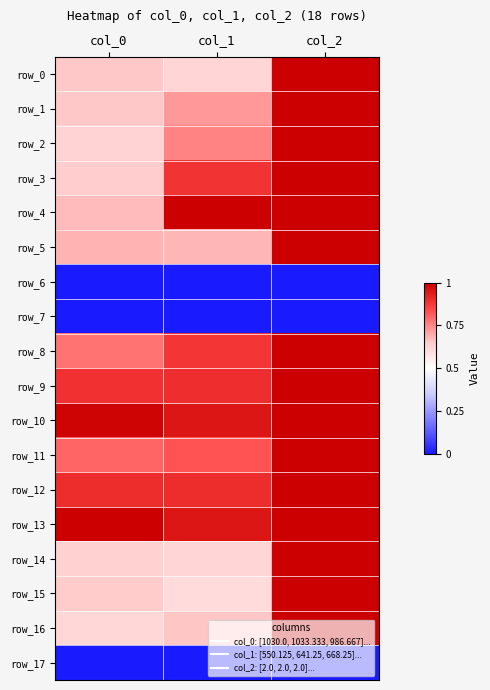

The value of row_3 at col_2 is 1.0. True or false?

True